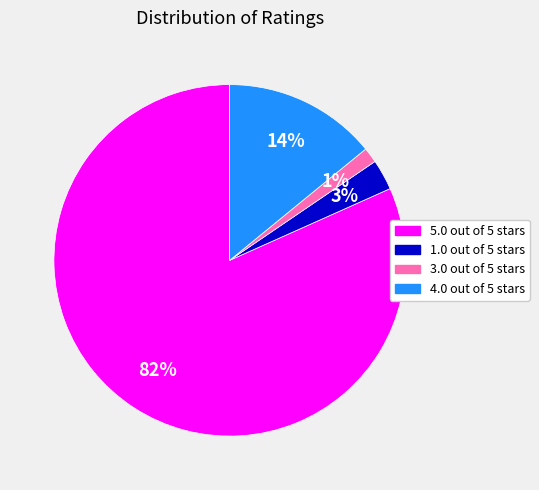

Between 4.0 out of 5 stars and 1.0 out of 5 stars, which is larger?

4.0 out of 5 stars